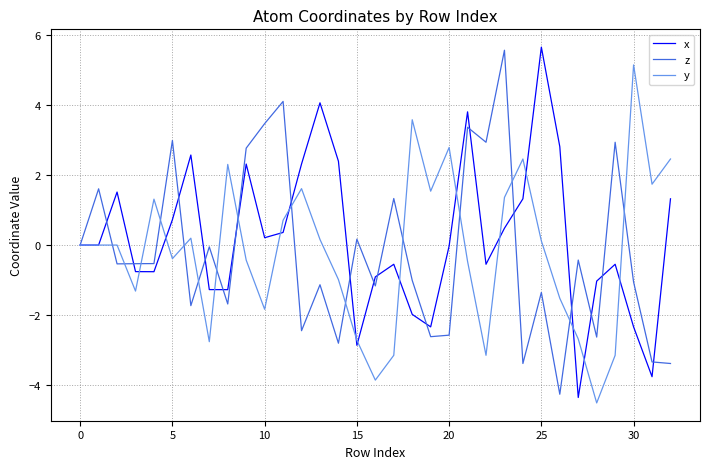

After their last crossing, which series has the higher values: x or z?

x